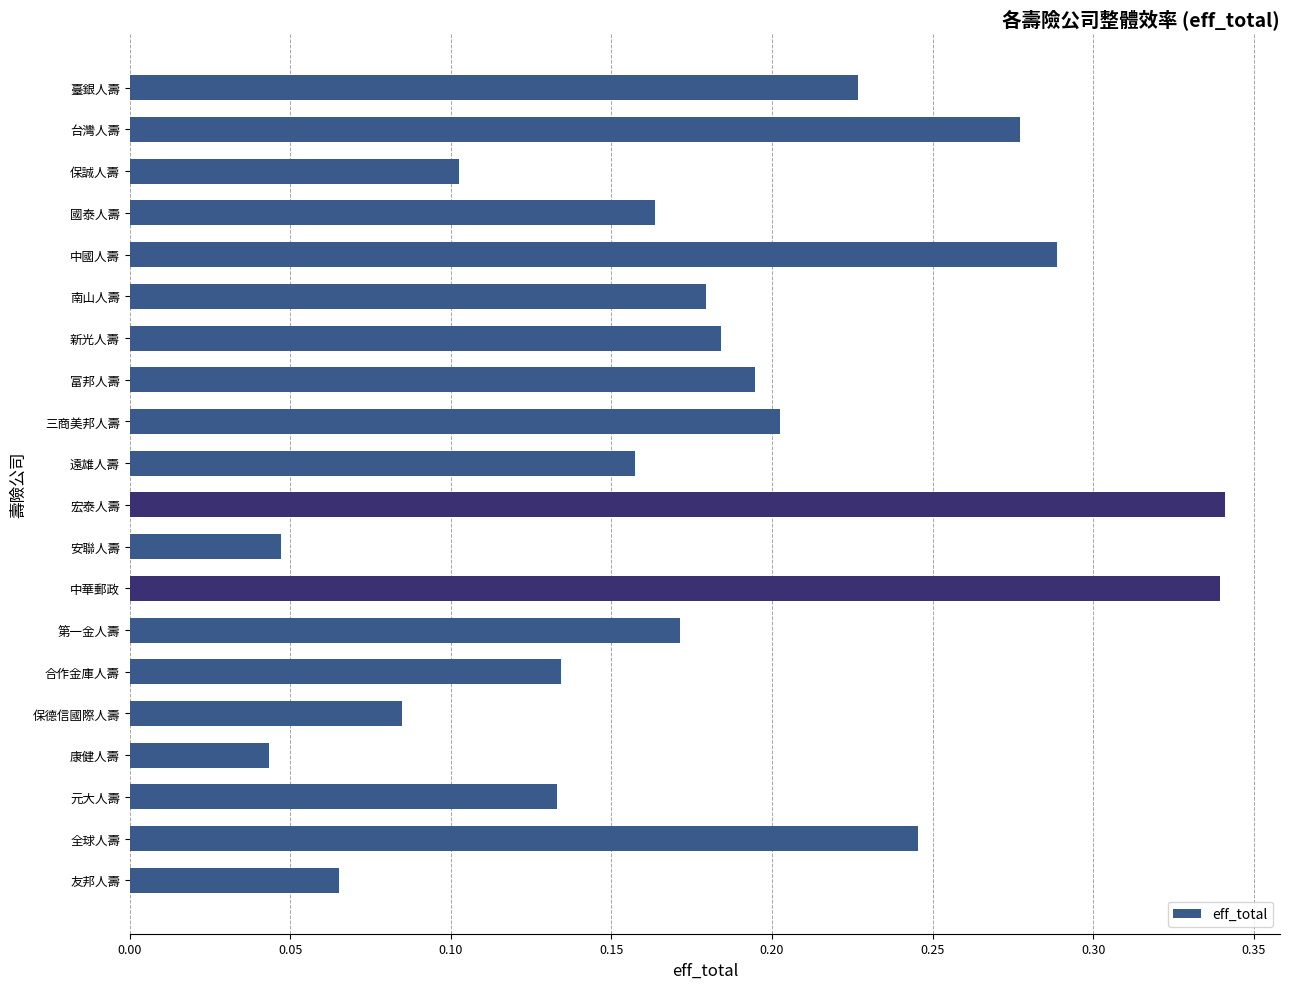

True or false: the data shows 0.1 at 元大人壽.

True